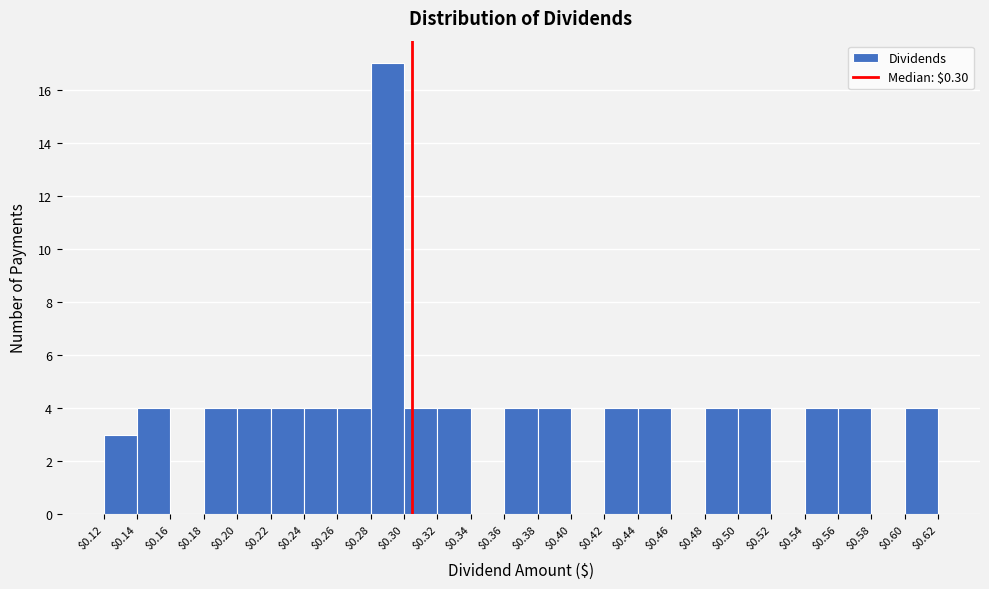

Over which range of the x-axis is the bar tallest?

$0.28 to $0.30